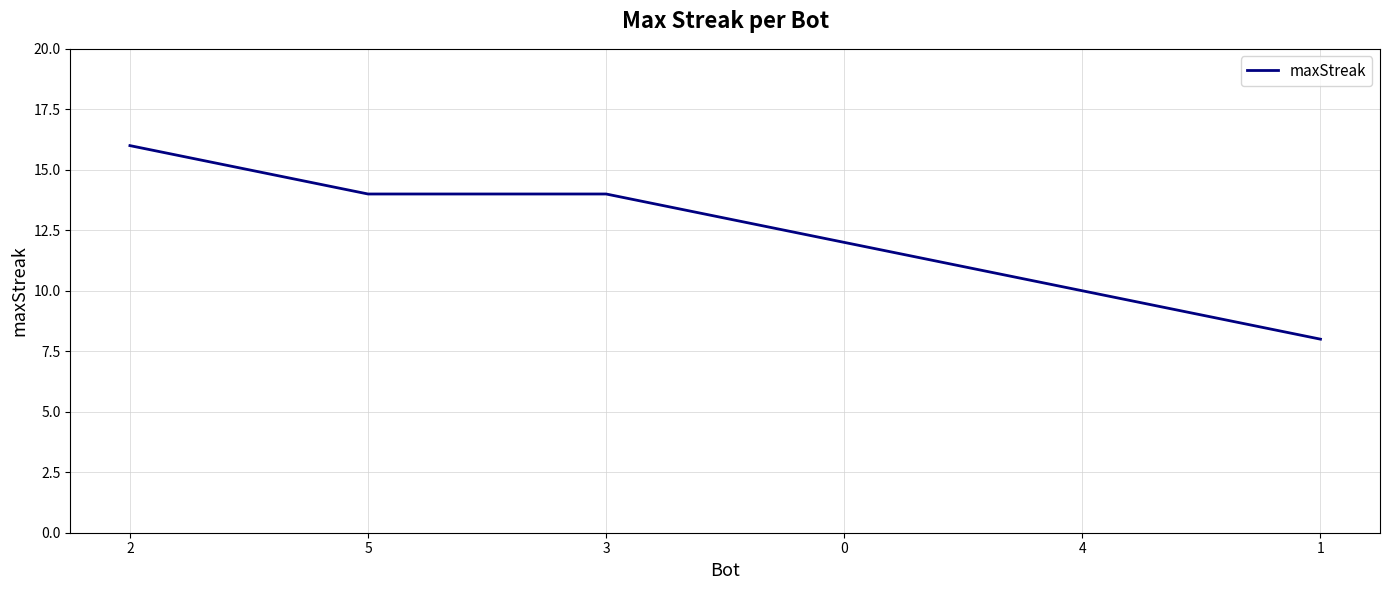

The value at 1 is 8. True or false?

True